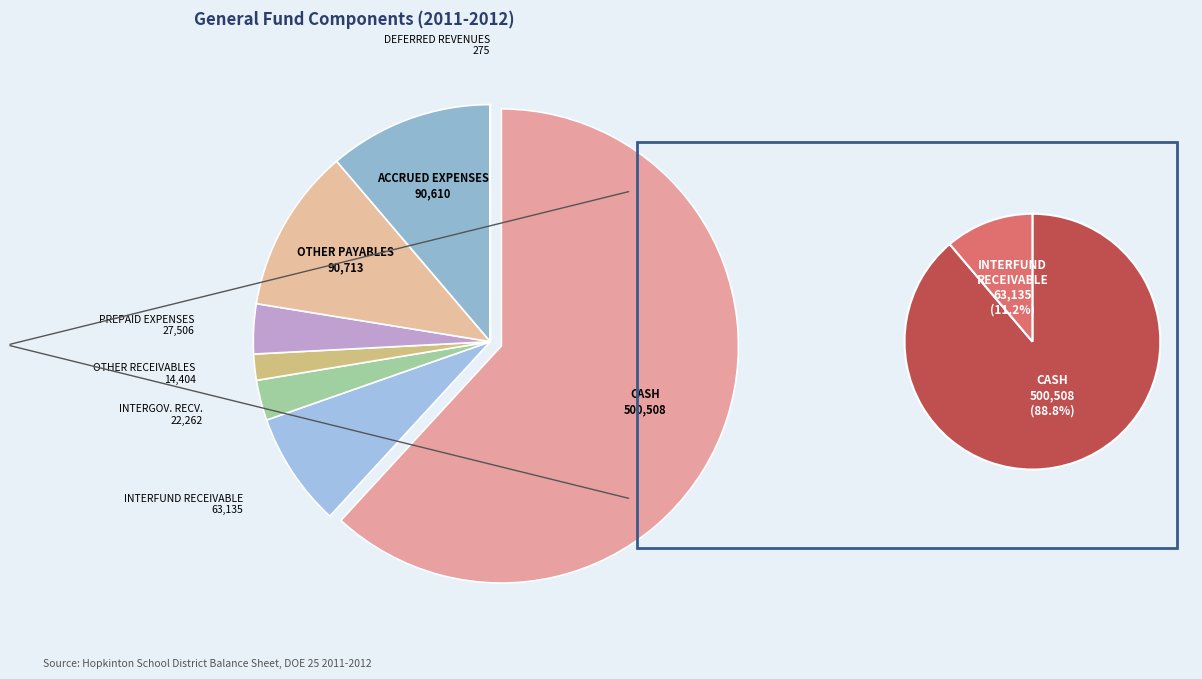

What is the largest slice in the pie chart?

CASH